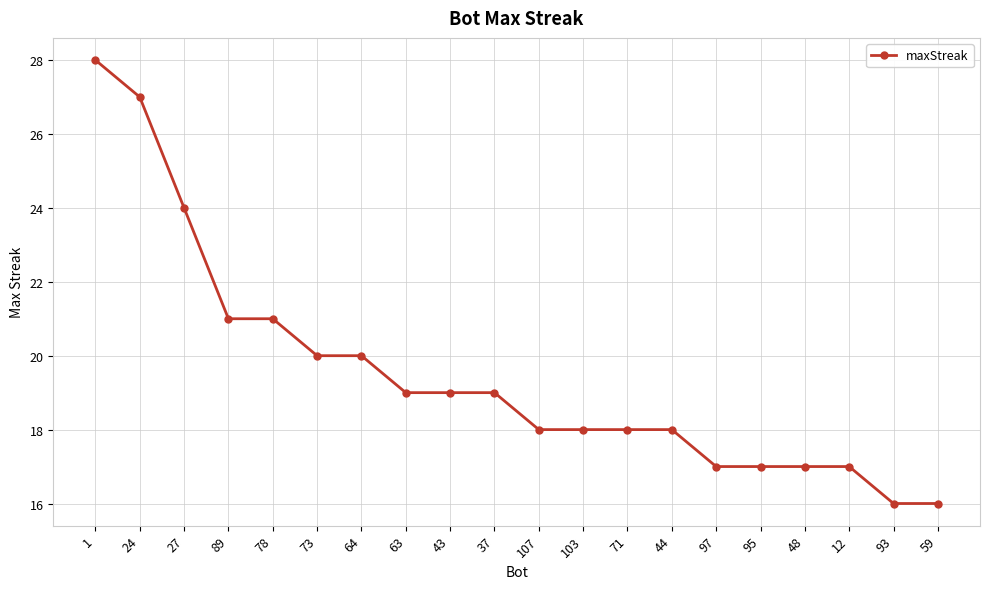

Count the number of data series in this chart.

1